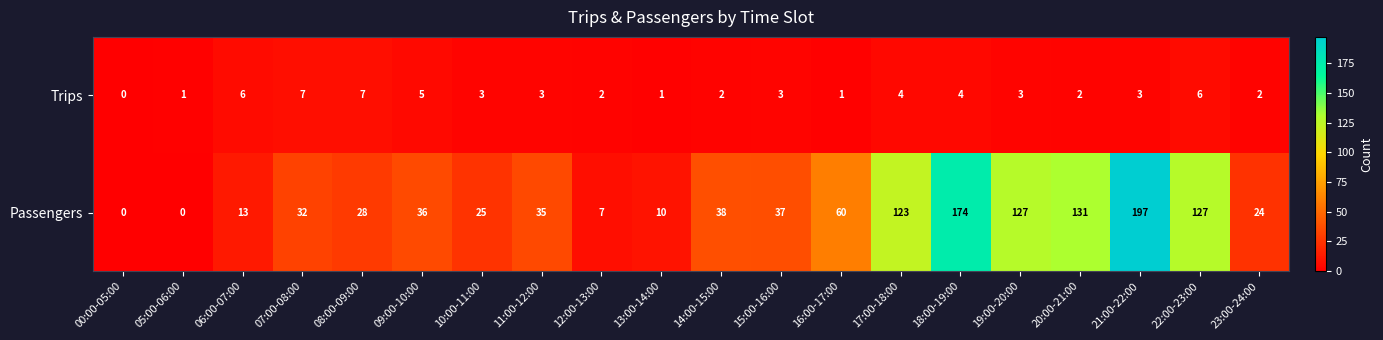

What is the average value of the Trips series?

3